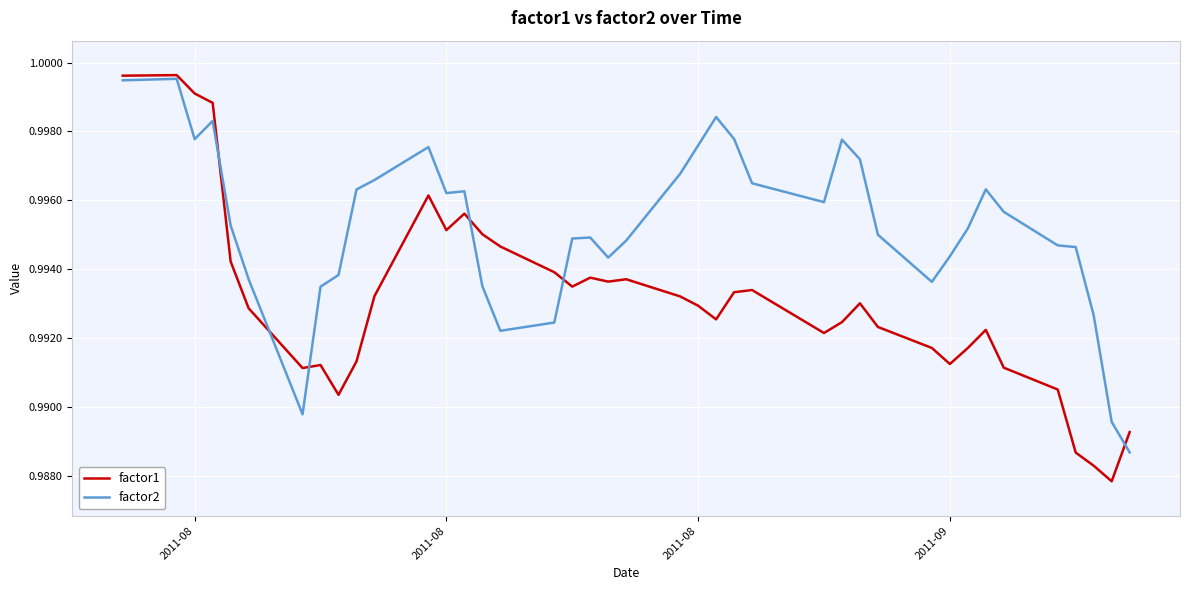

Does the chart display data point markers on the line(s)?

No